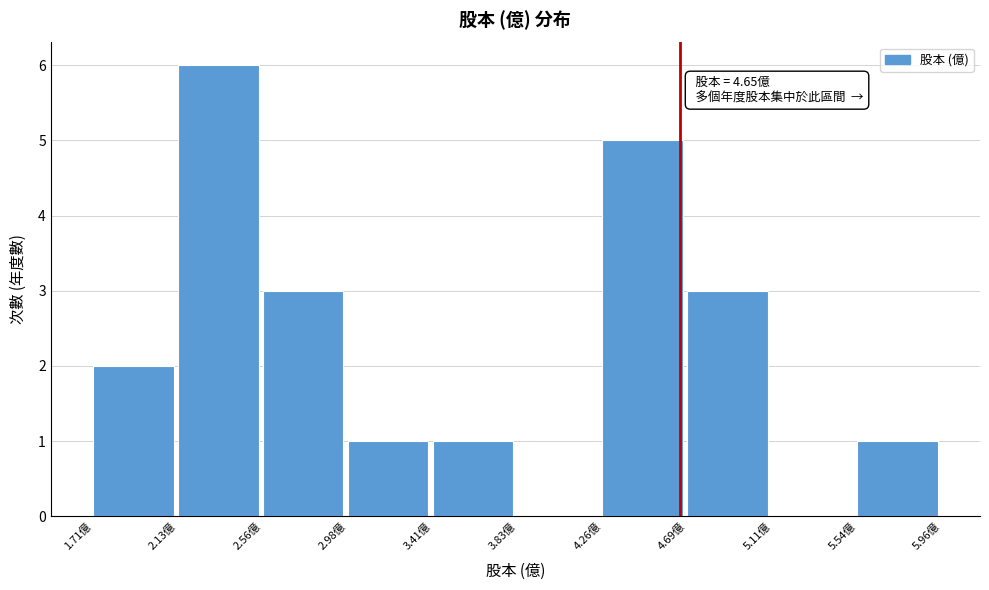

Over which range of the x-axis is the bar tallest?

2.135 to 2.560